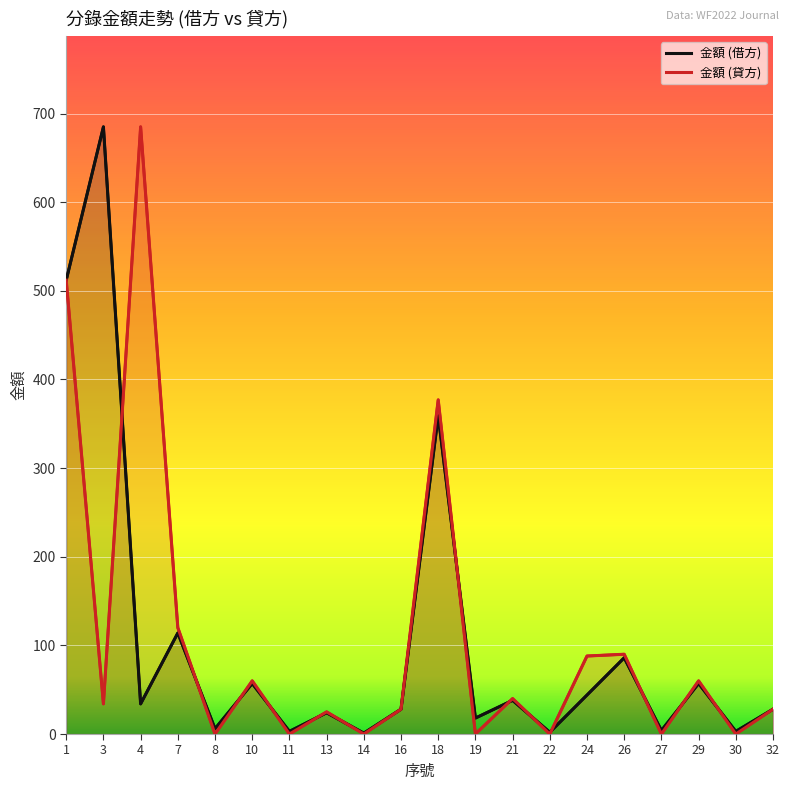

What is the difference between the highest and lowest values at 24?

44